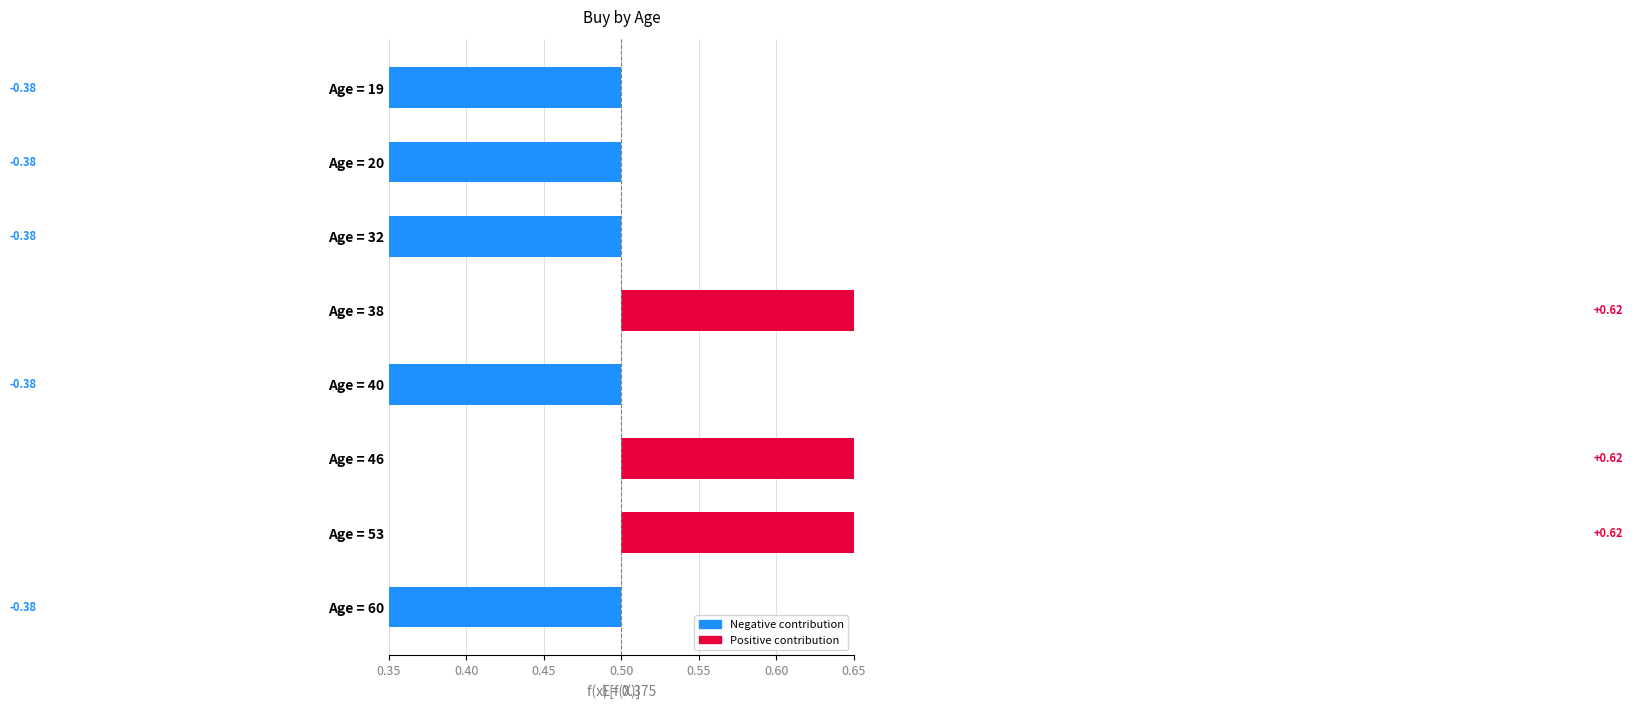

Count the values in the range 0 to 1.

8